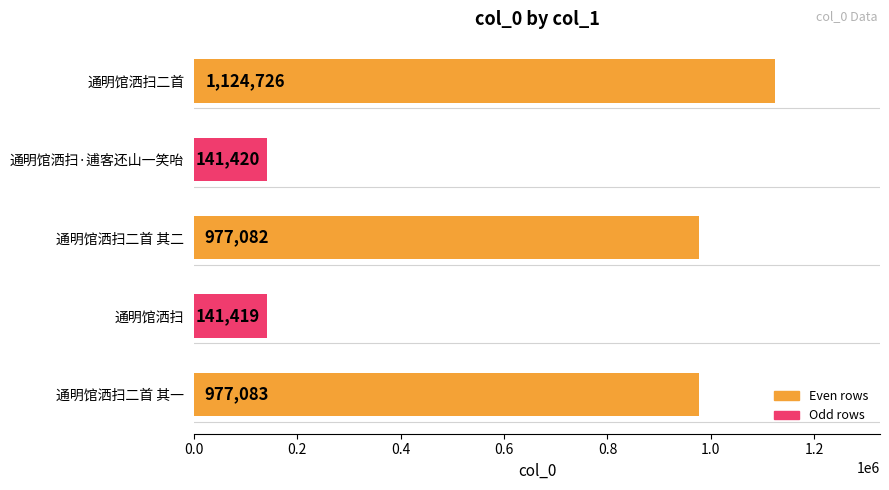

At which category does the chart reach its peak across all series?

通明馆洒扫二首